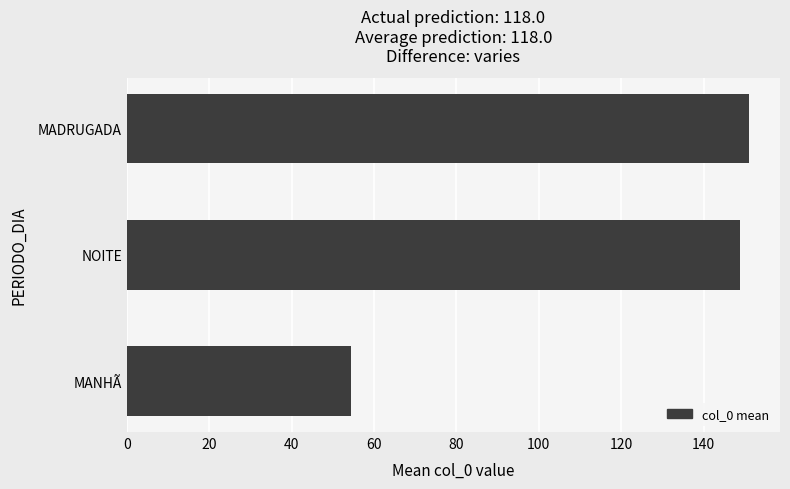

List the labels in order of value, largest first.

MADRUGADA, NOITE, MANHÃ